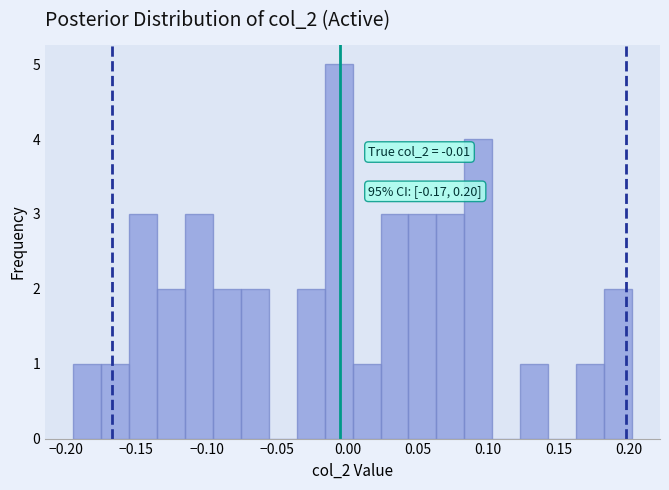

Read against the x-axis, roughly where is the centre of the tallest bar?

-0.005